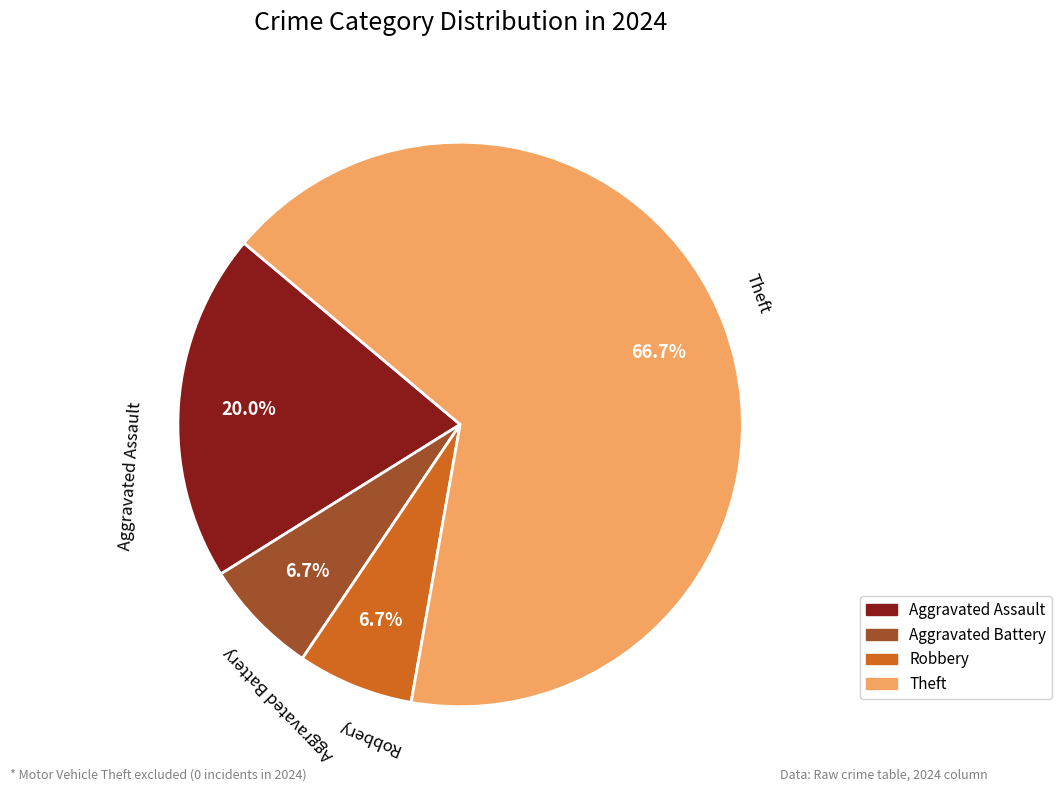

Between Aggravated Assault and Robbery, which is larger?

Aggravated Assault